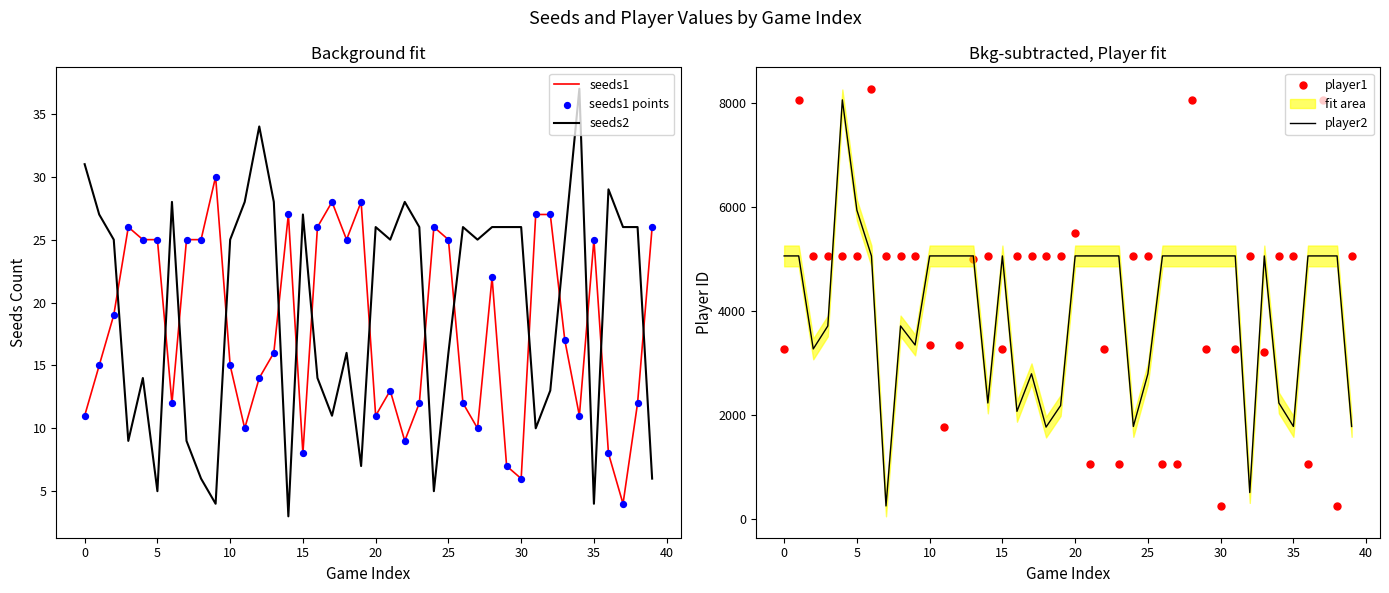

True or false: seeds2 has a value of 16 at 25.

True